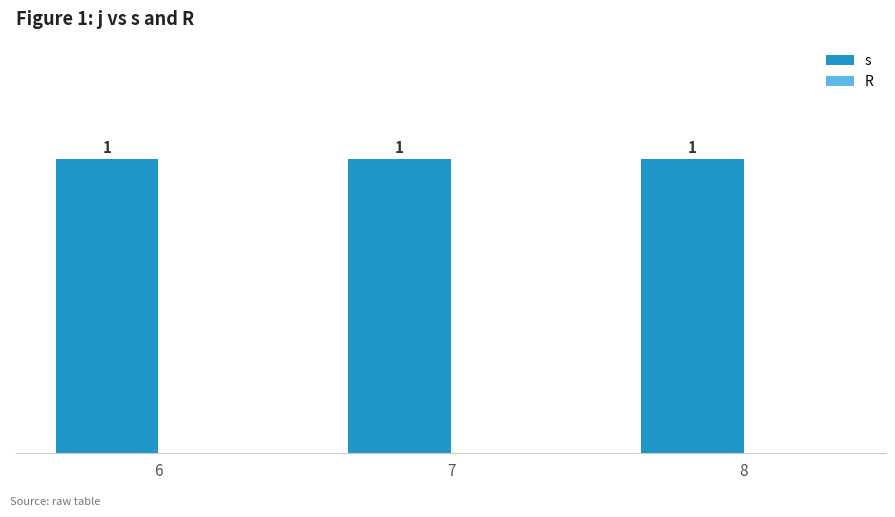

Is it true that s equals 1 at 8?

True